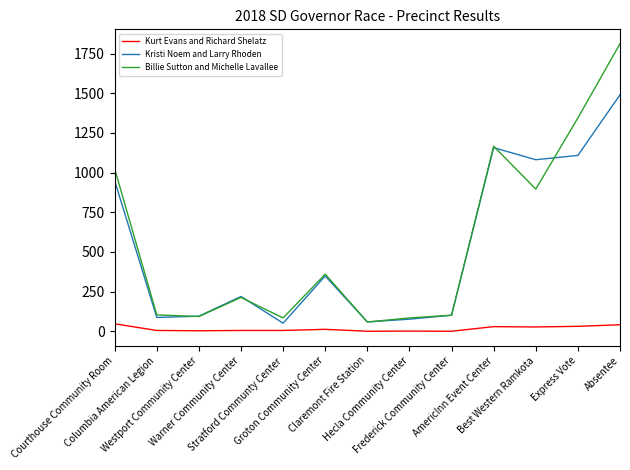

How many categories are shown in the chart?

13